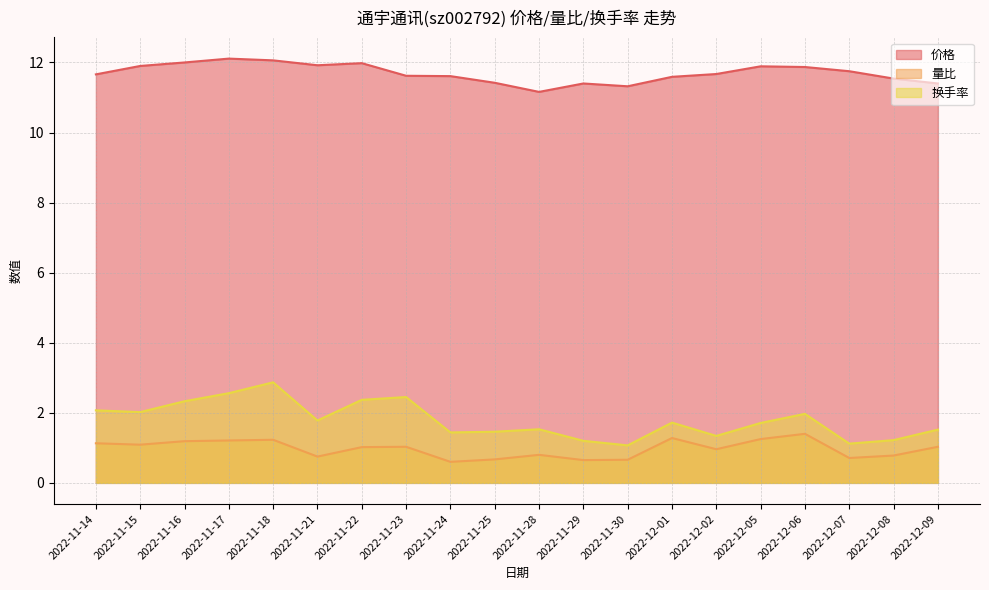

Is the value of 换手率 at 2022-11-21 greater than the value of 价格 at 2022-11-16?

No